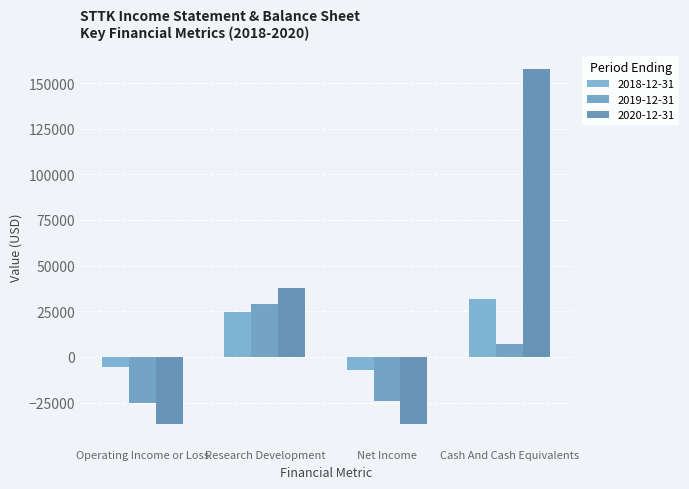

The value of 2019-12-31 at Research Development is 29200. True or false?

True